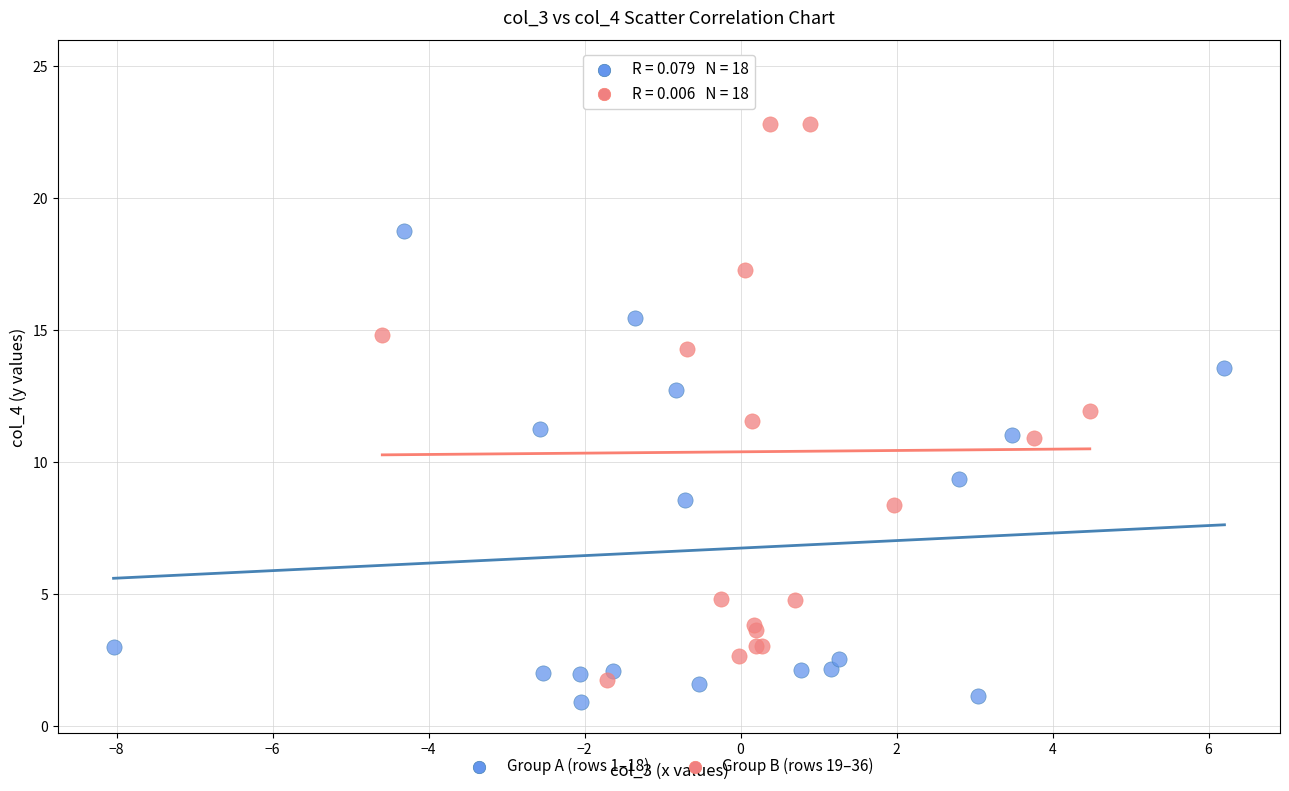

Which series contains the lowest Y value?

Group A (rows 1–18)